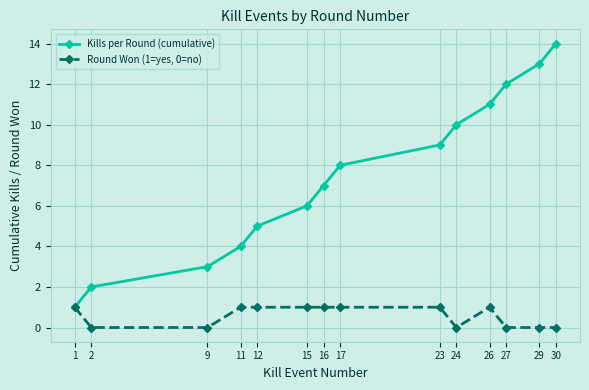

The Round Won (1=yes, 0=no) series shows 1 at 11. True or false?

True